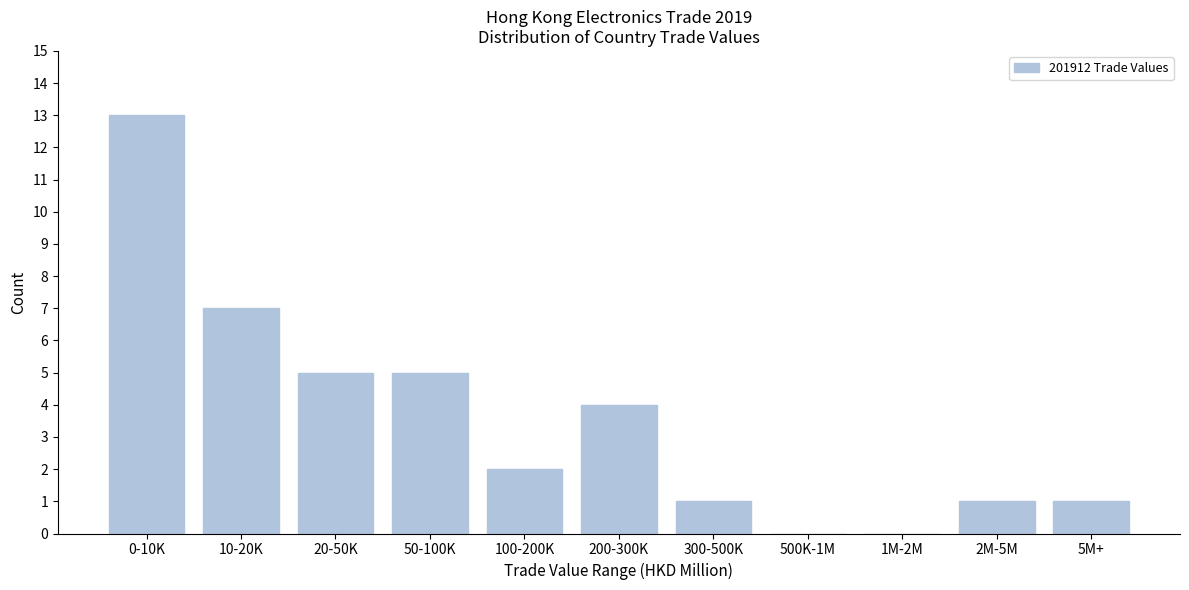

Reading left to right, what are all the values shown in this chart?

0-10K=13	10-20K=7	20-50K=5	50-100K=5	100-200K=2	200-300K=4	300-500K=1	500K-1M=0	1M-2M=0	2M-5M=1	5M+=1